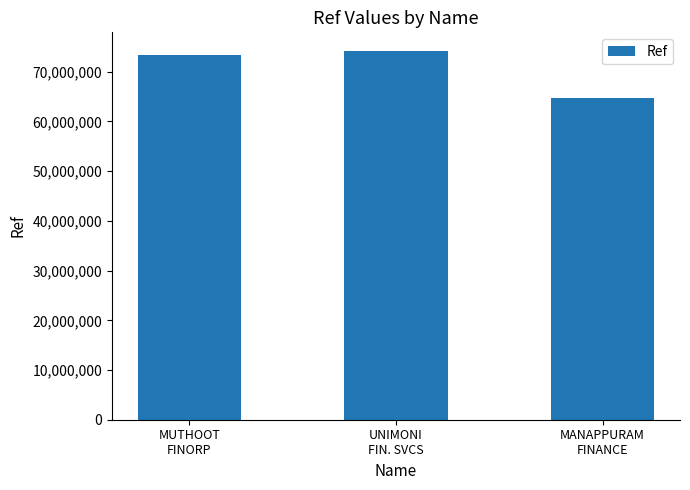

True or false: the data shows 73308085 at MUTHOOT
FINORP.

True